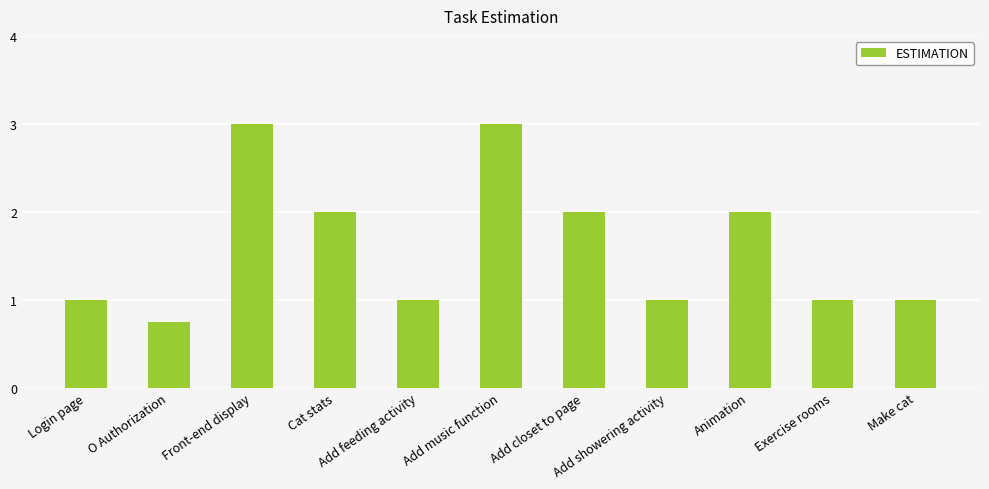

What is the maximum value shown in the chart?

3.0